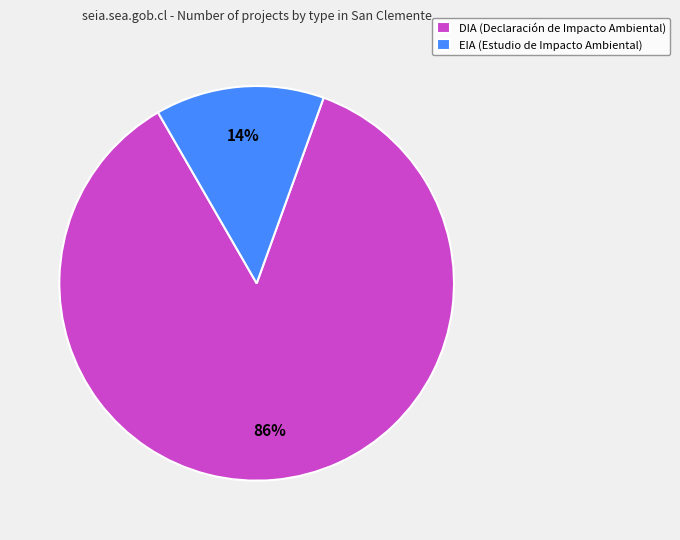

To the nearest percent, what portion does EIA represent?

14%